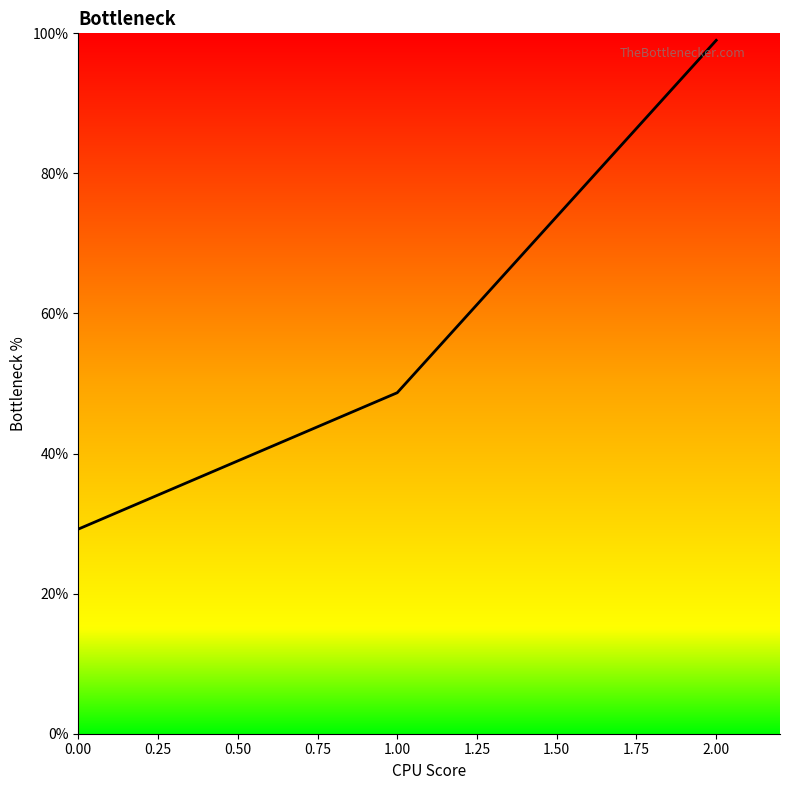

Rank the categories by value from highest to lowest.

2.00, 1.00, 0.00